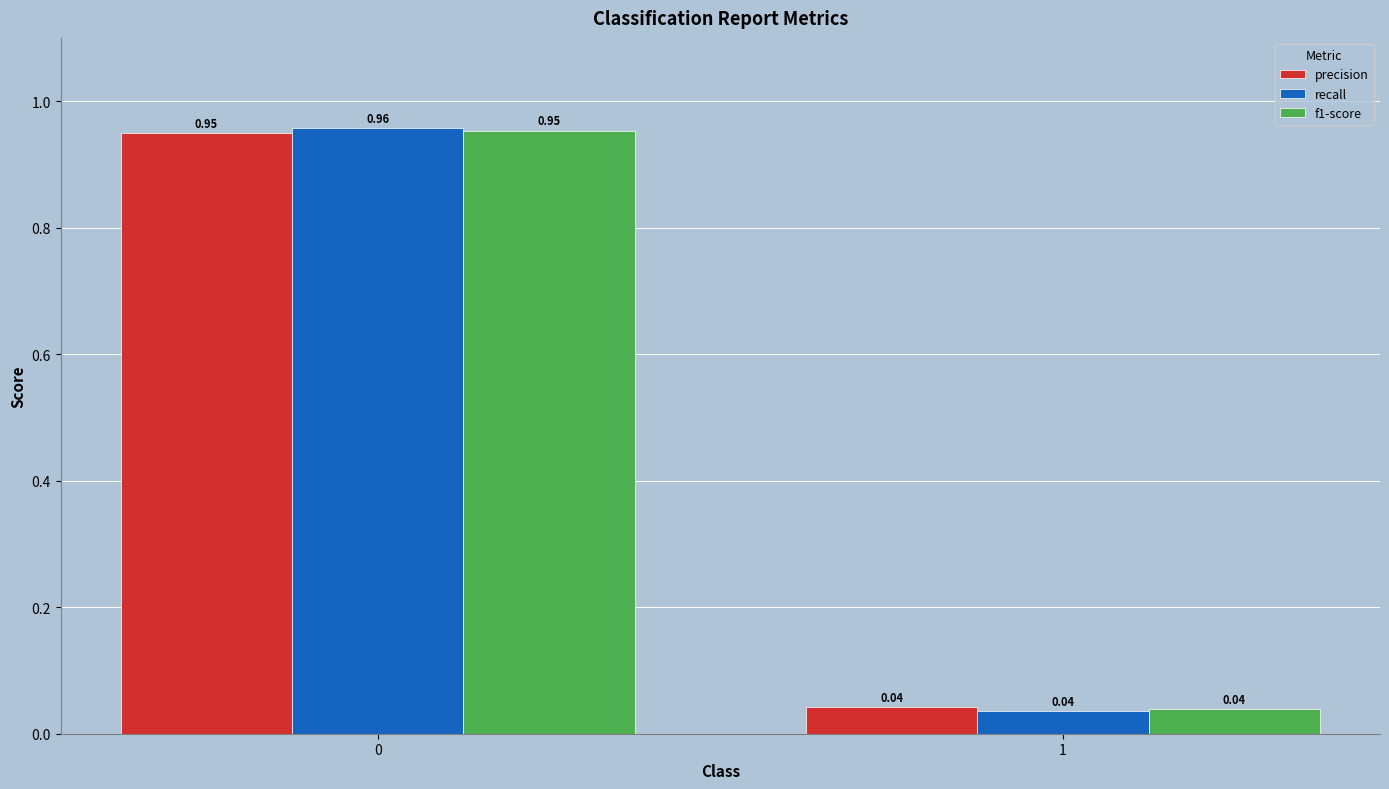

Count the number of data series in this chart.

3